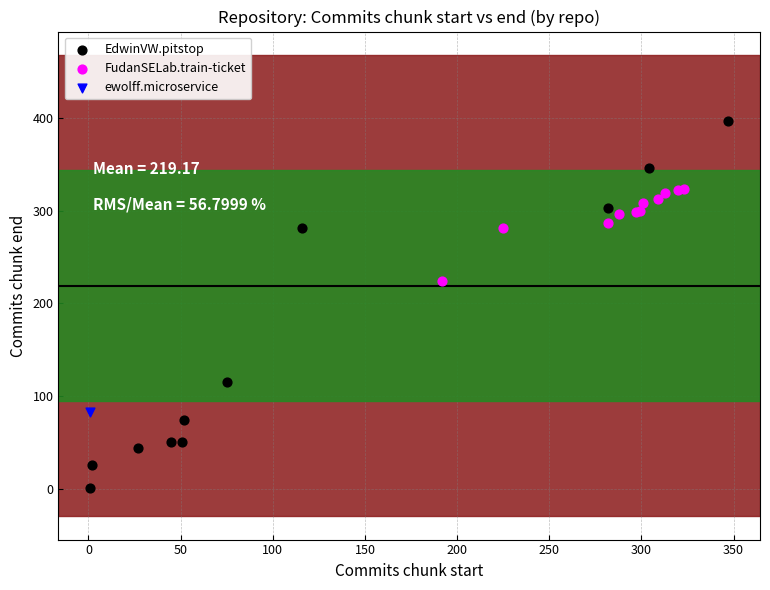

Which series reaches the minimum Y coordinate?

EdwinVW.pitstop